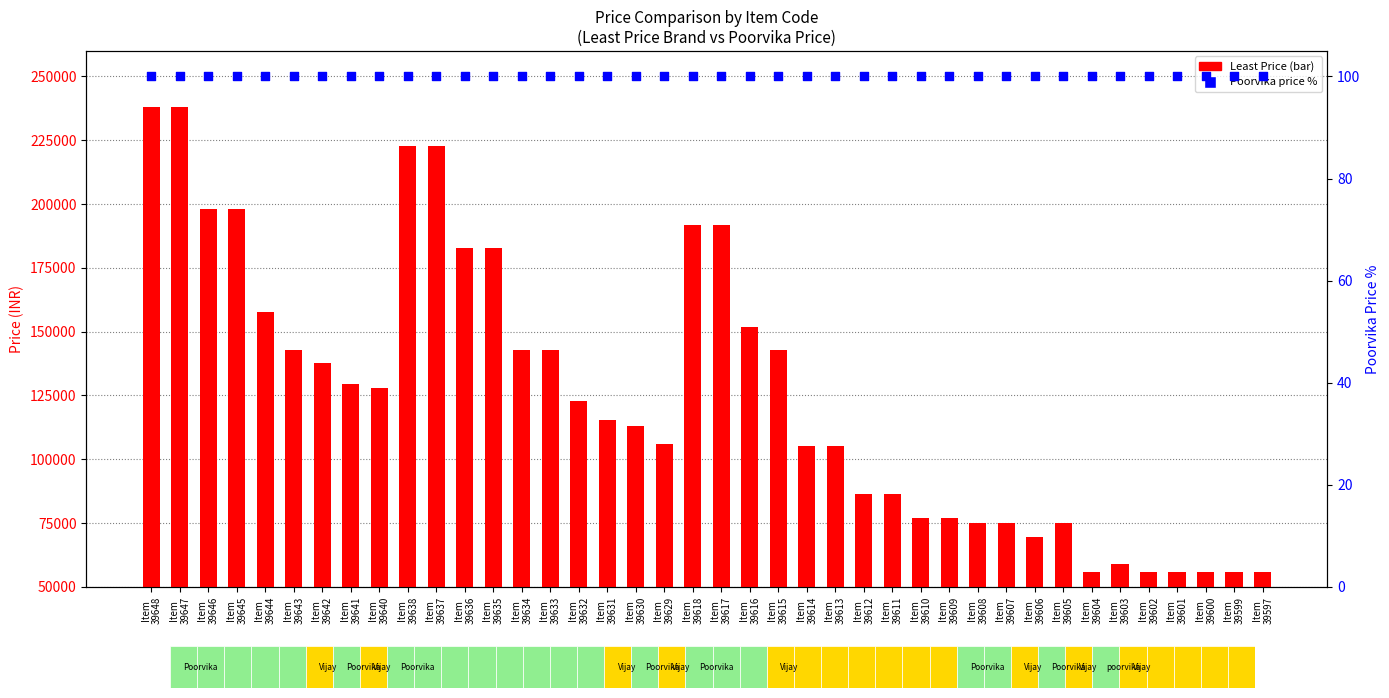

At how many categories does at least one series exceed 139943?

16